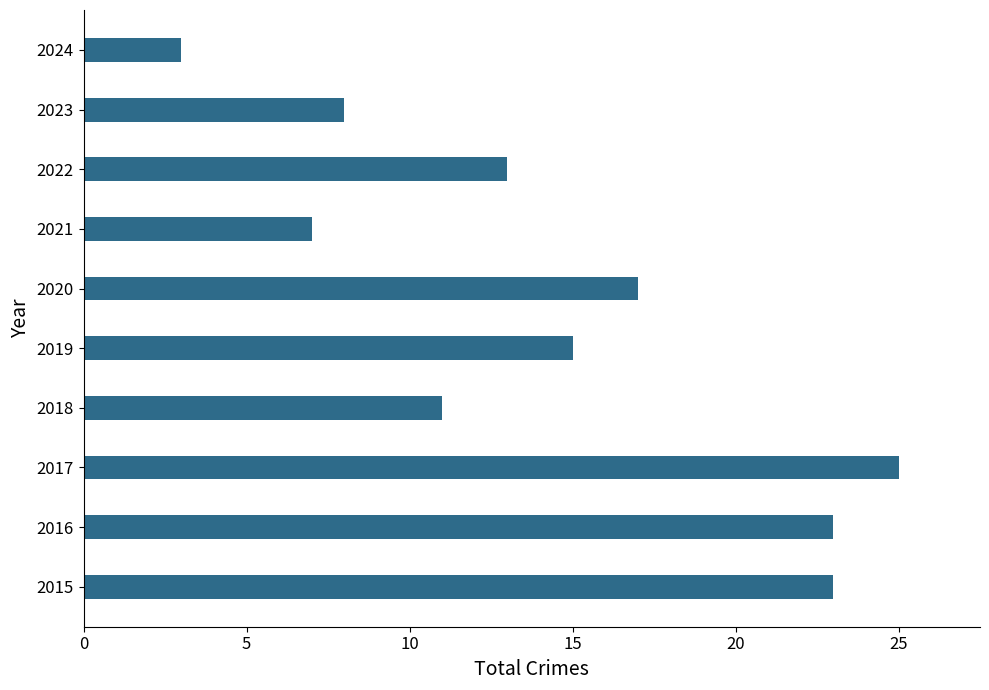

Reading bottom to top, list all the values displayed in this chart.

2015=23	2016=23	2017=25	2018=11	2019=15	2020=17	2021=7	2022=13	2023=8	2024=3